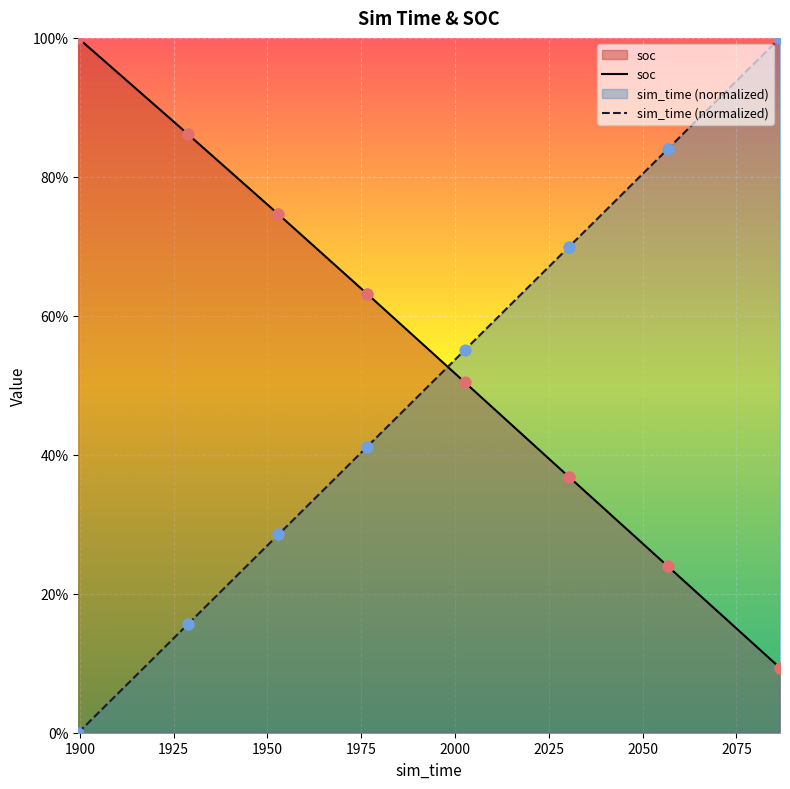

What are all the series names shown in the legend?

soc, sim_time (normalized)